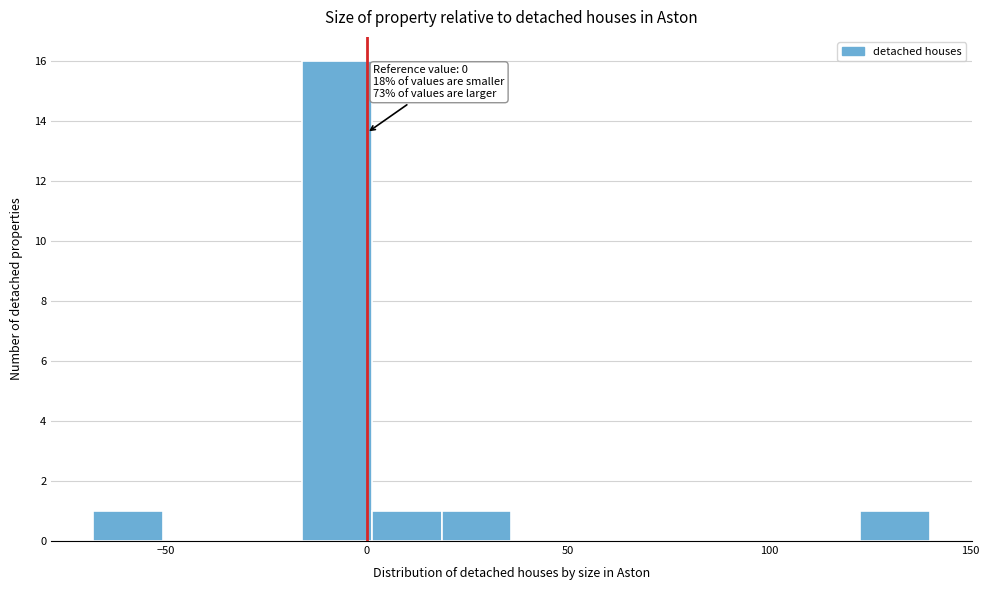

Around what value on the x-axis is the tallest bar? Give the approximate position of its centre, as read against the axis.

-5